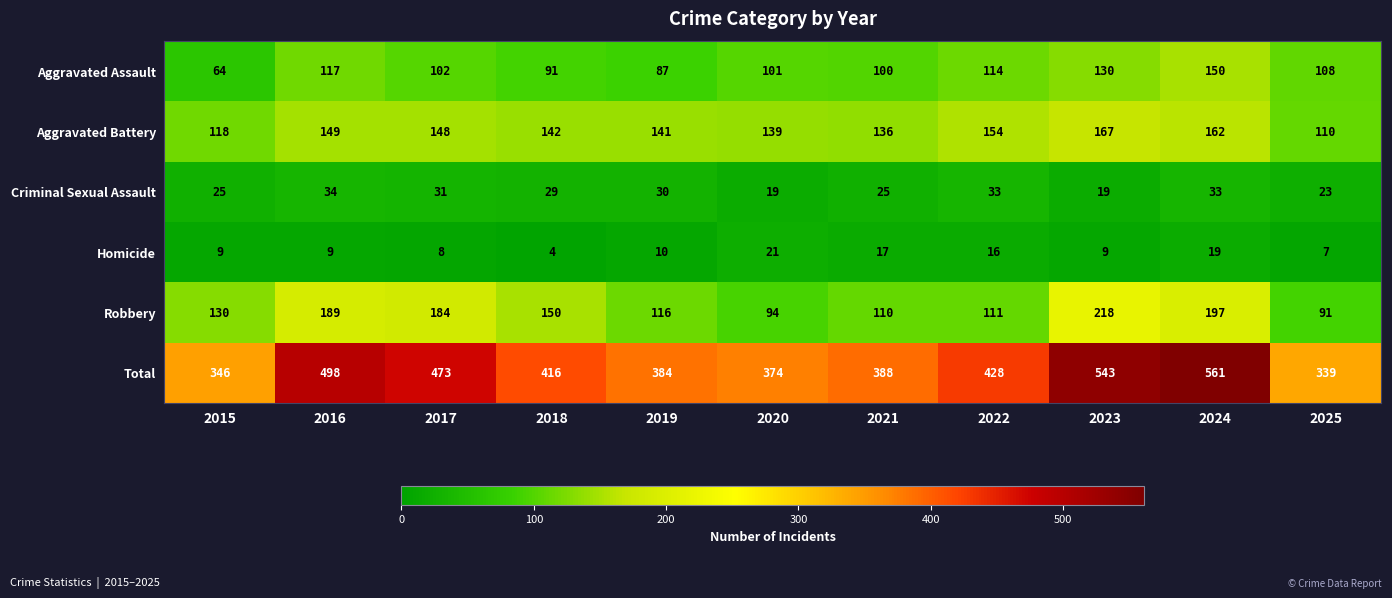

Where is Total nearest to the value 450?

2022